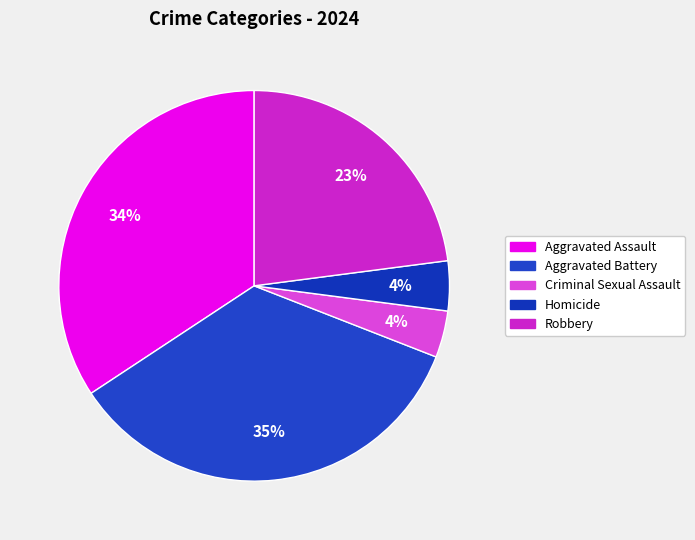

Combined, do Robbery and Homicide account for over 50%?

No